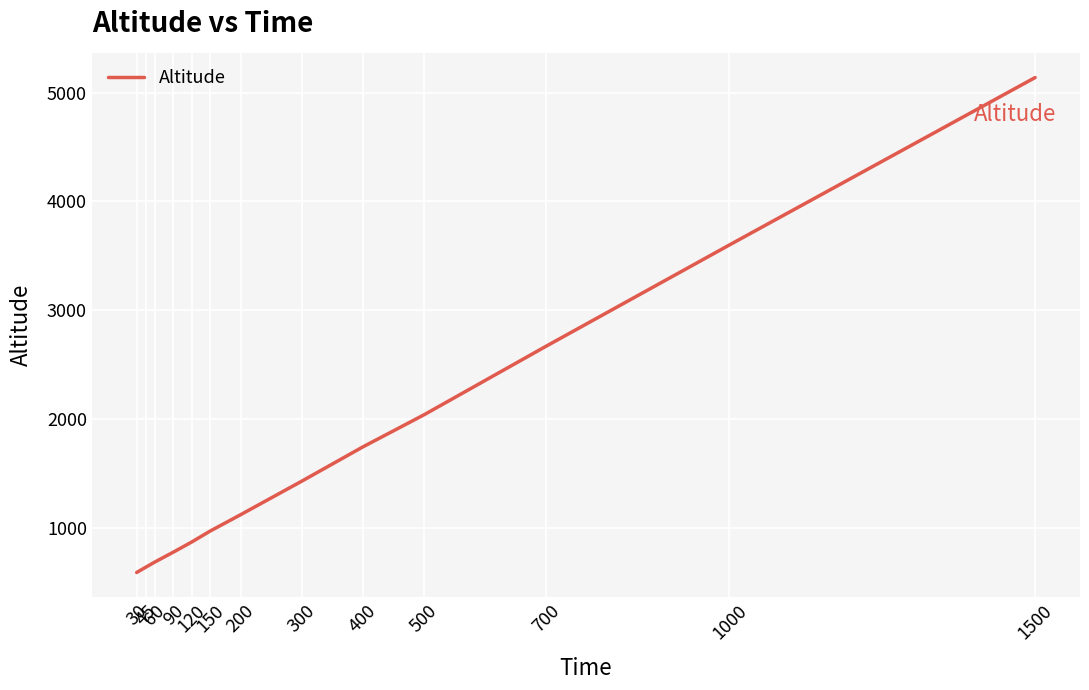

What is the average value?

1714